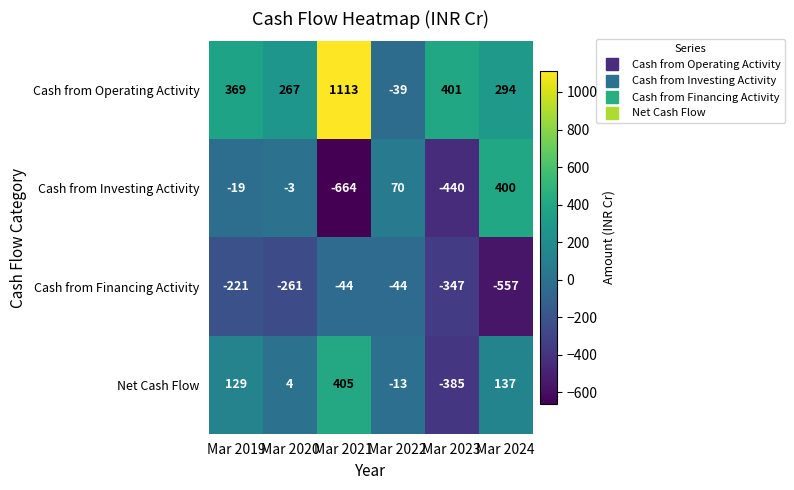

What is the approximate value of Net Cash Flow at Mar 2022?

-13